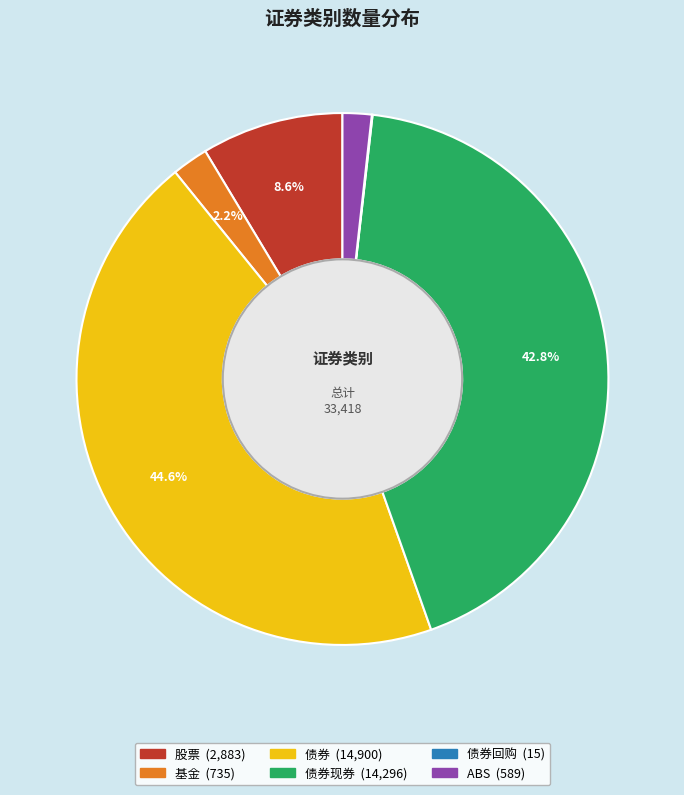

Is there any slice that represents more than half of the pie?

No